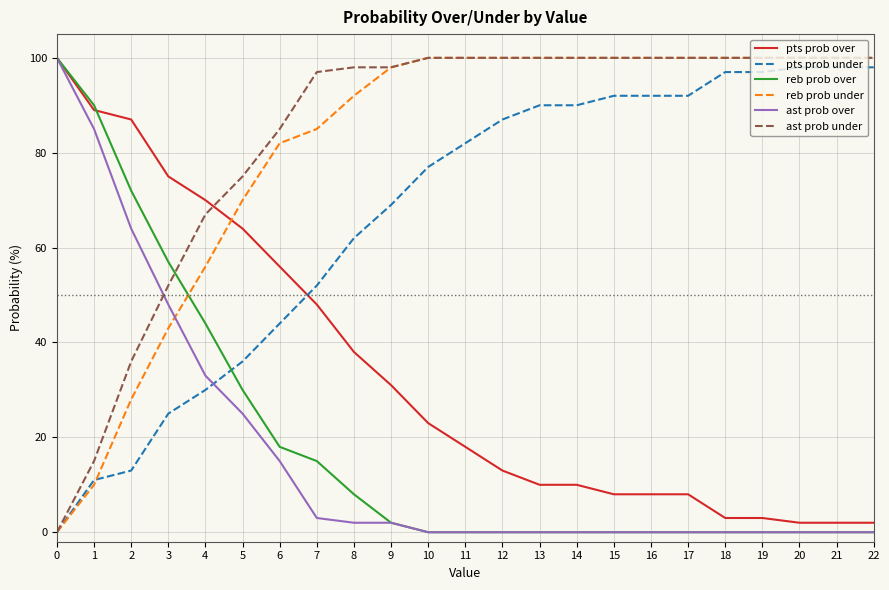

What is the difference between the highest and lowest values at 19?

100